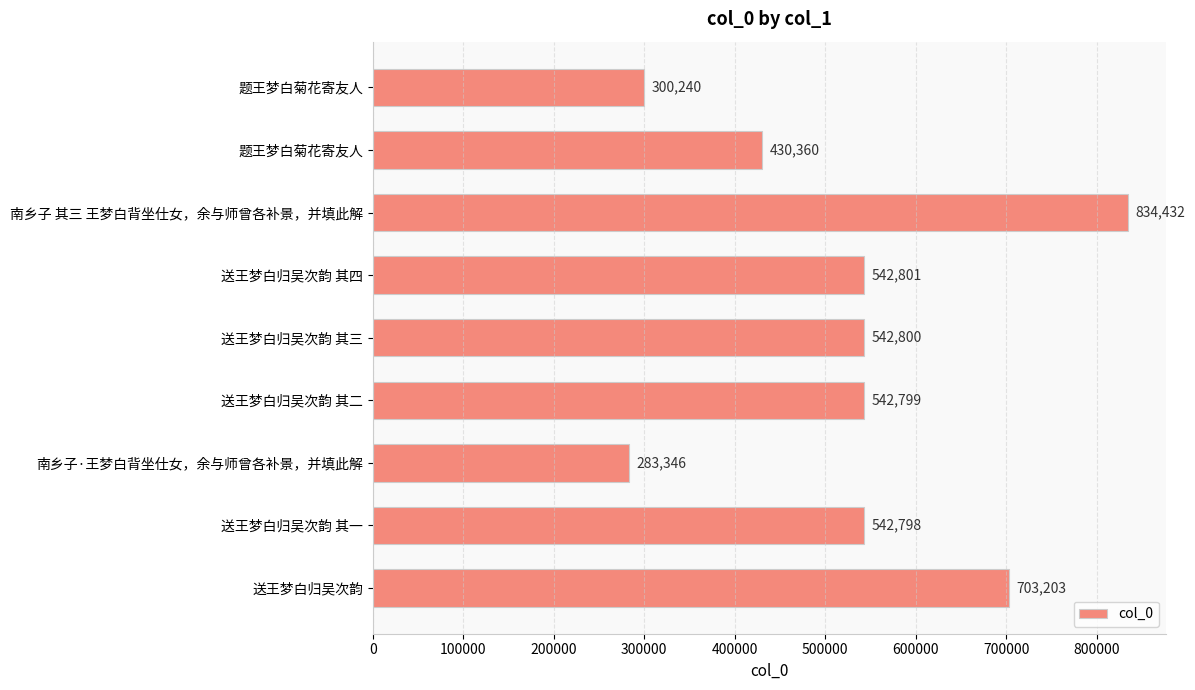

What is the average value?

524753